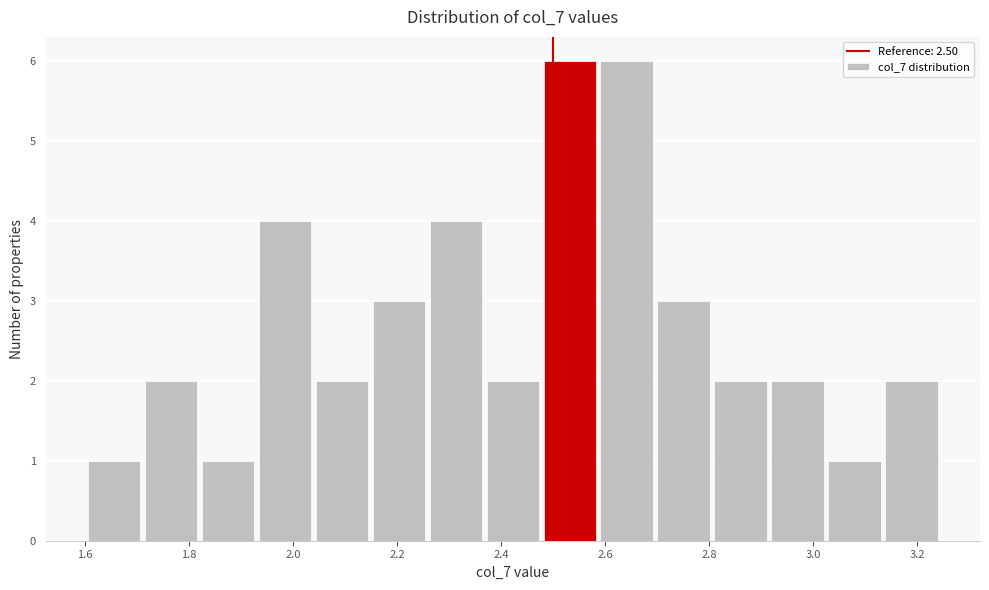

Reading left to right, transcribe this chart: for each bar, give the range it covers on the x-axis and its height. Neither the bar edges nor the heights are printed on the chart, so give them approximately, as read against the axes.

1.60 to 1.72: 1
1.72 to 1.82: 2
1.82 to 1.92: 1
1.92 to 2.04: 4
2.04 to 2.14: 2
2.14 to 2.26: 3
2.26 to 2.36: 4
2.36 to 2.48: 2
2.48 to 2.58: 6
2.58 to 2.70: 6
2.70 to 2.80: 3
2.80 to 2.92: 2
2.92 to 3.02: 2
3.02 to 3.14: 1
3.14 to 3.24: 2